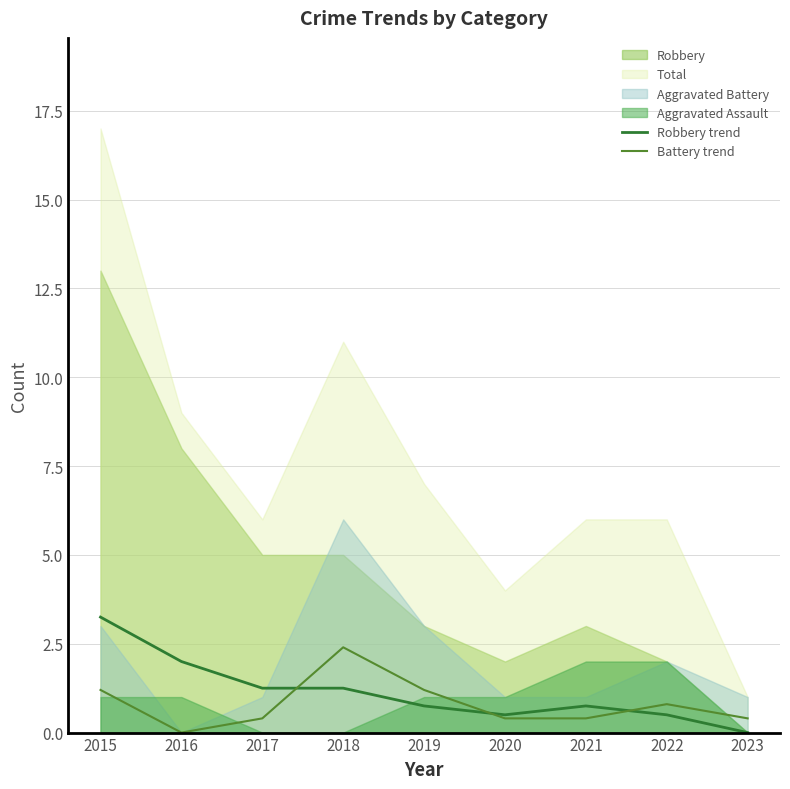

Does the chart have visible grid lines?

Yes